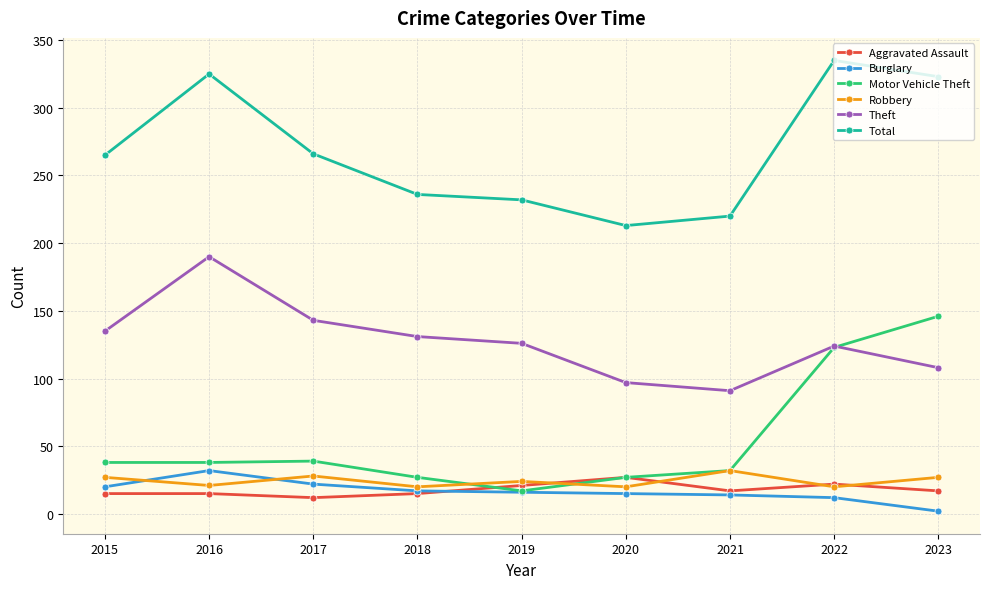

True or false: Robbery has more than 0 points higher than both neighbors.

True